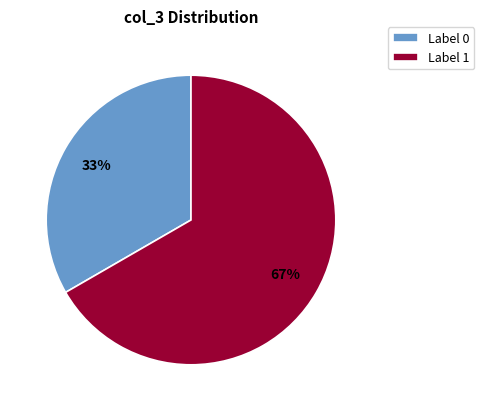

Combined, do Label 1 and Label 0 account for over 50%?

Yes